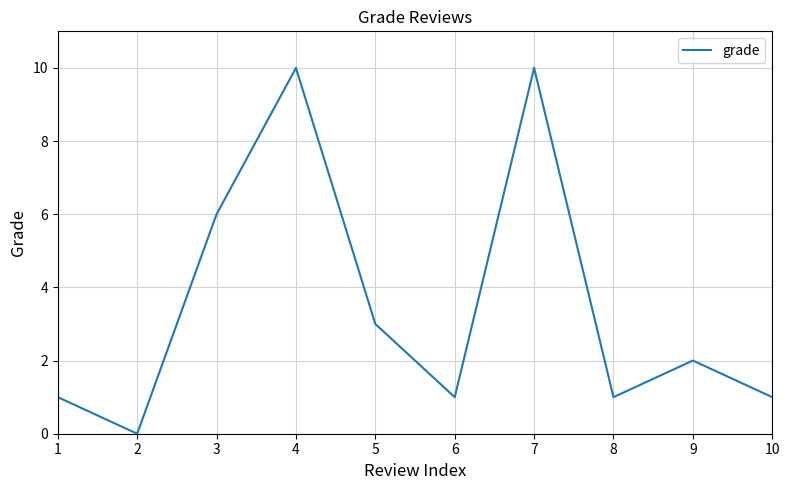

Is it true that the value at 10 is 1?

True